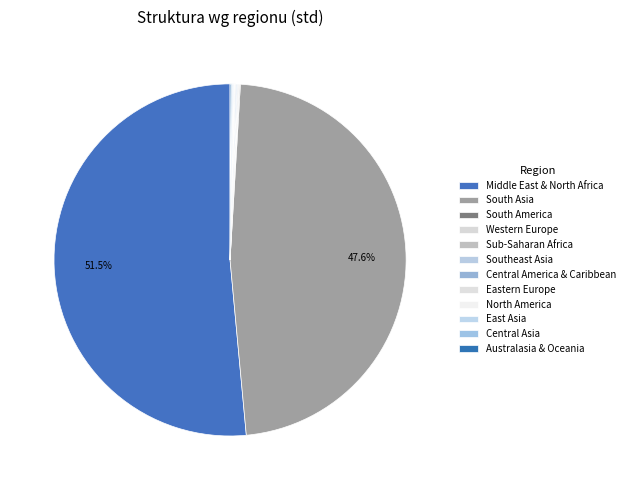

Do Western Europe and South America together represent more than half of the pie?

No